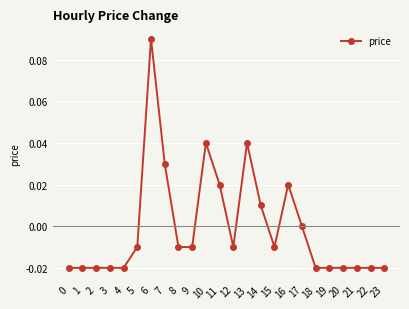

True or false: there are more than 1 points higher than both neighbors.

True